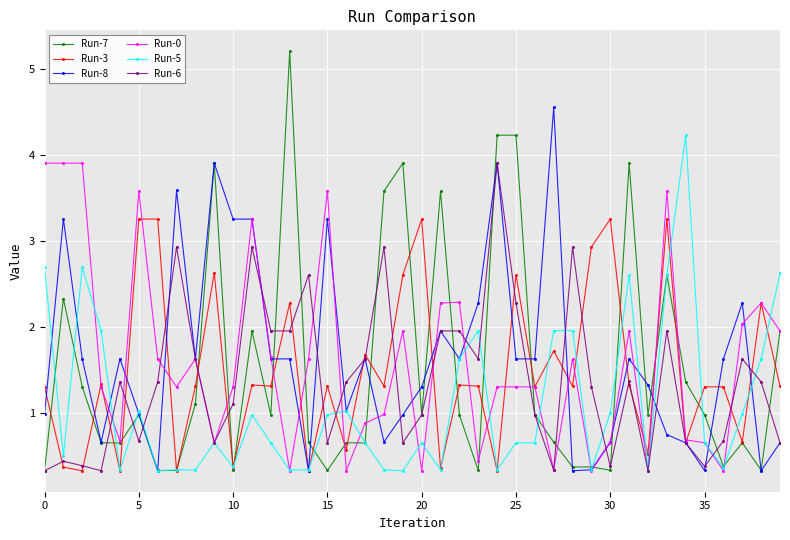

What are all the series names shown in the legend?

Run-7, Run-3, Run-8, Run-0, Run-5, Run-6